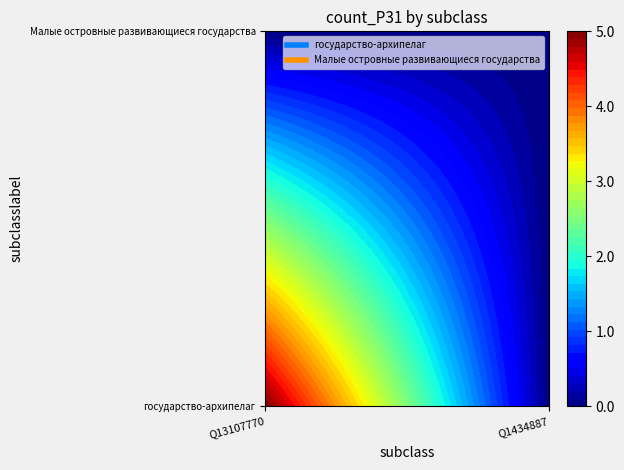

Is the value of Малые островные развивающиеся государства at Q1434887 greater than the value of государство-архипелаг at Q1434887?

No